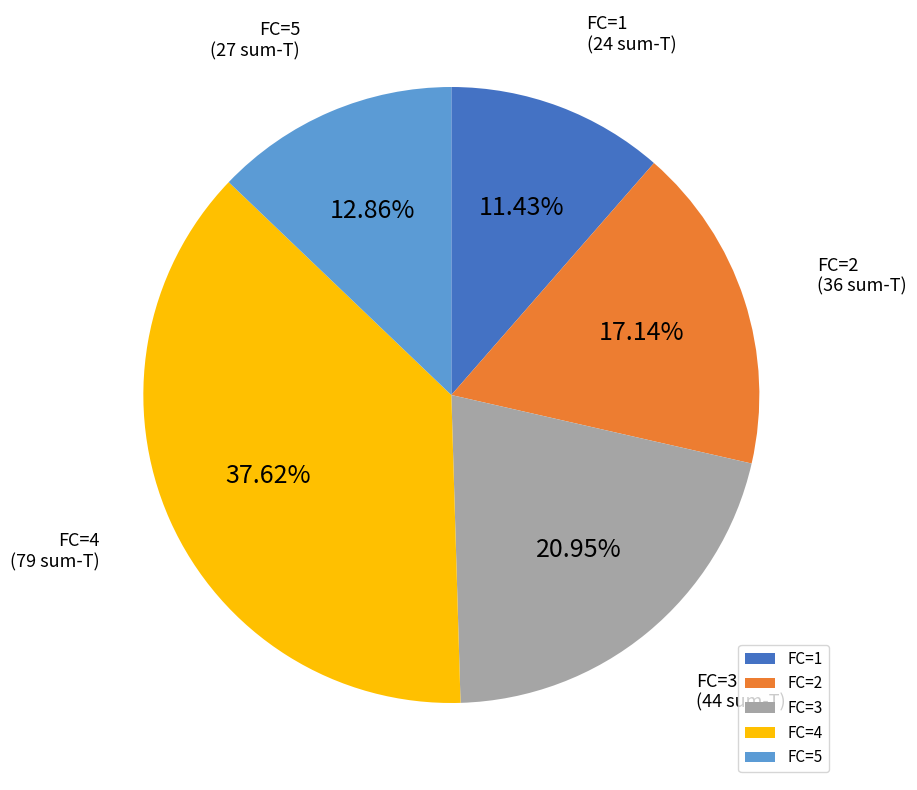

Which category has the biggest portion of the pie?

FC=4